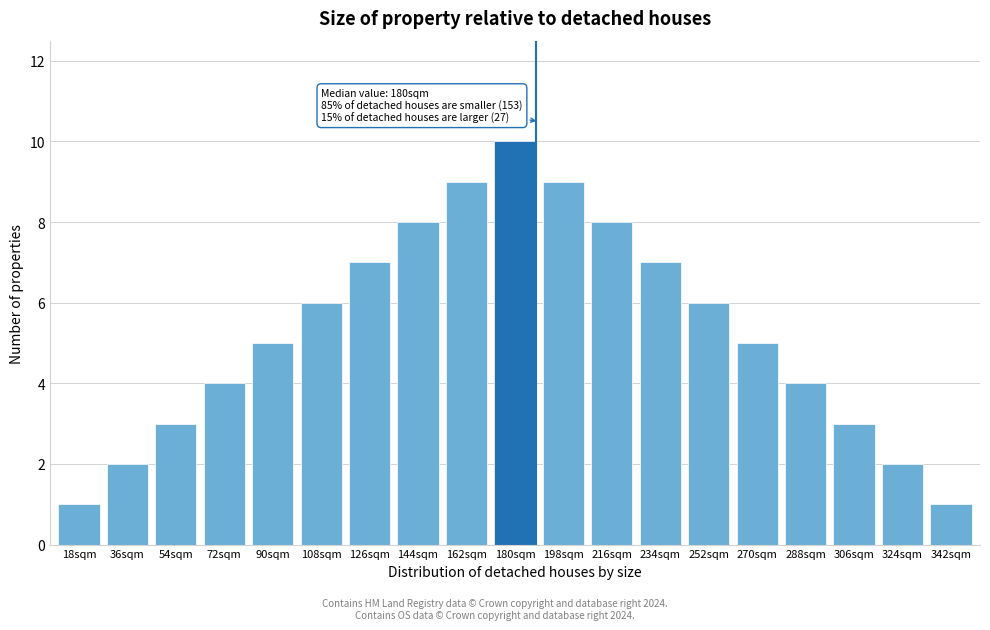

Reading left to right, list all the values displayed in this chart.

1	2	3	4	5	6	7	8	9	10	9	8	7	6	5	4	3	2	1